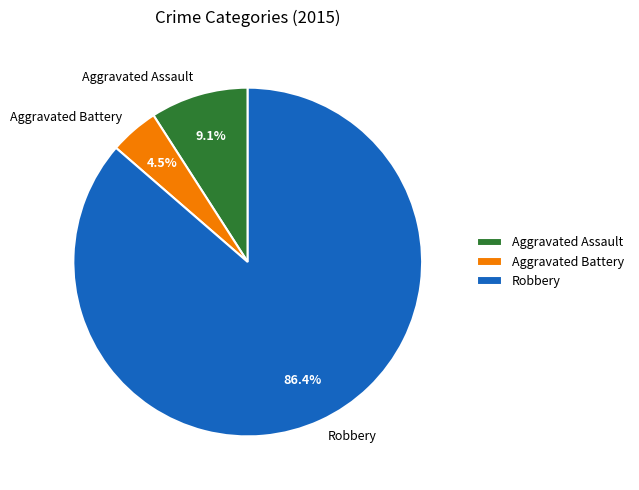

Which slice is the smallest?

Aggravated Battery